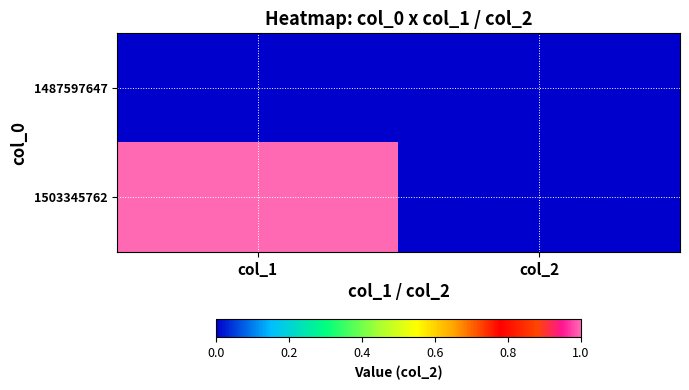

Rank the series by their maximum value, from lowest to highest.

1487597647, 1503345762